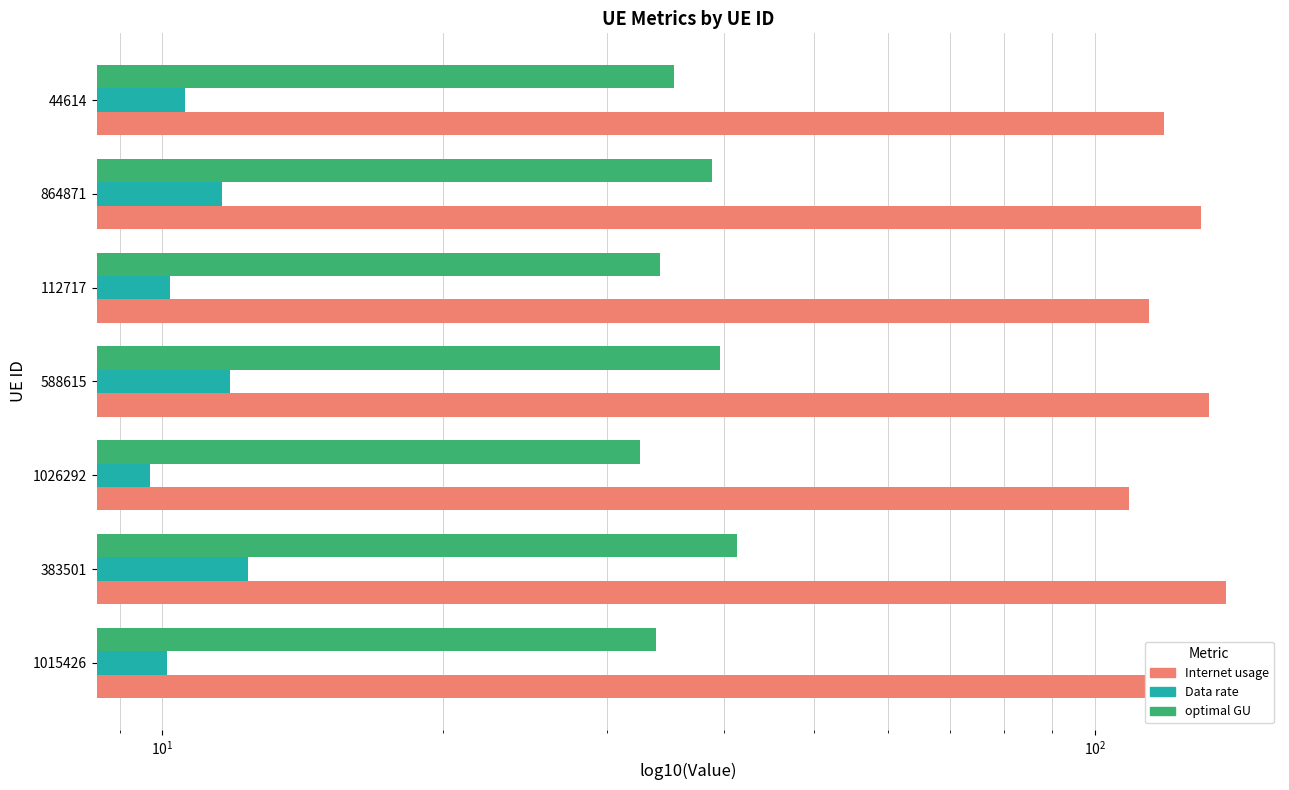

Rank the series by their maximum value, from lowest to highest.

Data rate, optimal GU, Internet usage